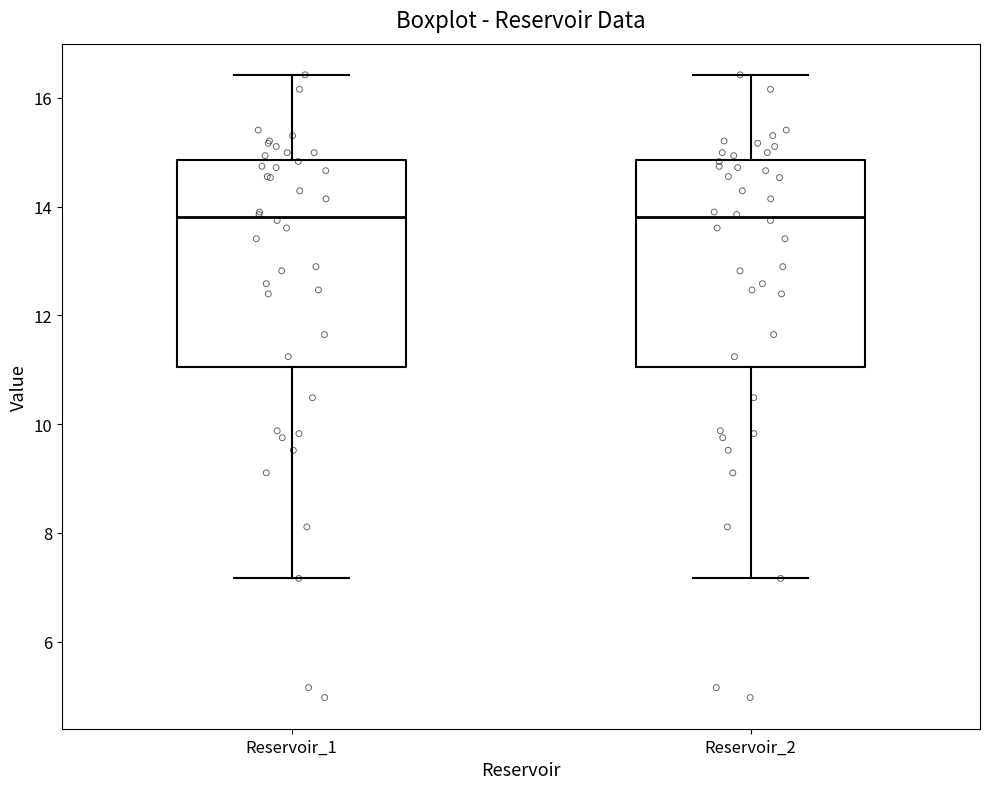

Reading left to right, transcribe this box plot: for each box, give where its median line is, the range the box spans, and where its two whiskers end, as read against the y-axis. The values are not printed on the chart, so give them approximately, as read against the axis.

Reservoir_1: median 13.8, box 11.0 to 14.8, whiskers 7.2 to 16.4
Reservoir_2: median 13.8, box 11.0 to 14.8, whiskers 7.2 to 16.4